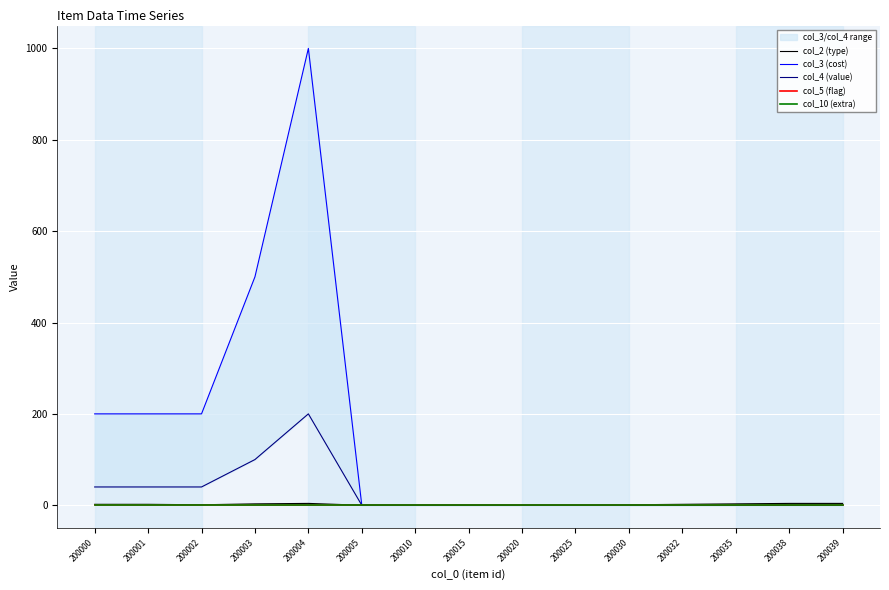

In col_2 (type), how many points are higher than both neighbors (excluding endpoints)?

1